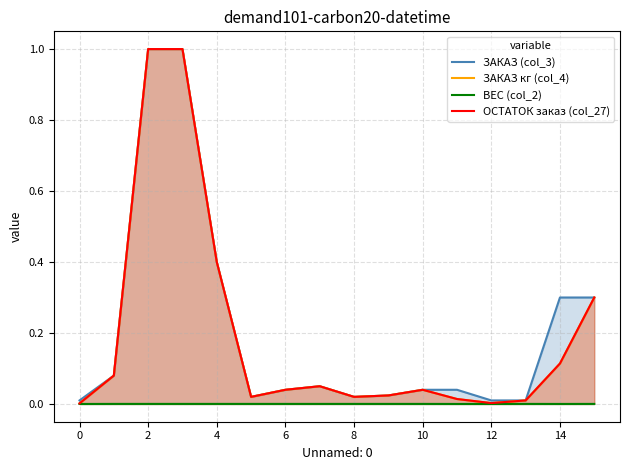

At 9, list the series in order from smallest to largest.

ВЕС (col_2), ЗАКАЗ (col_3), ЗАКАЗ кг (col_4), ОСТАТОК заказ (col_27)